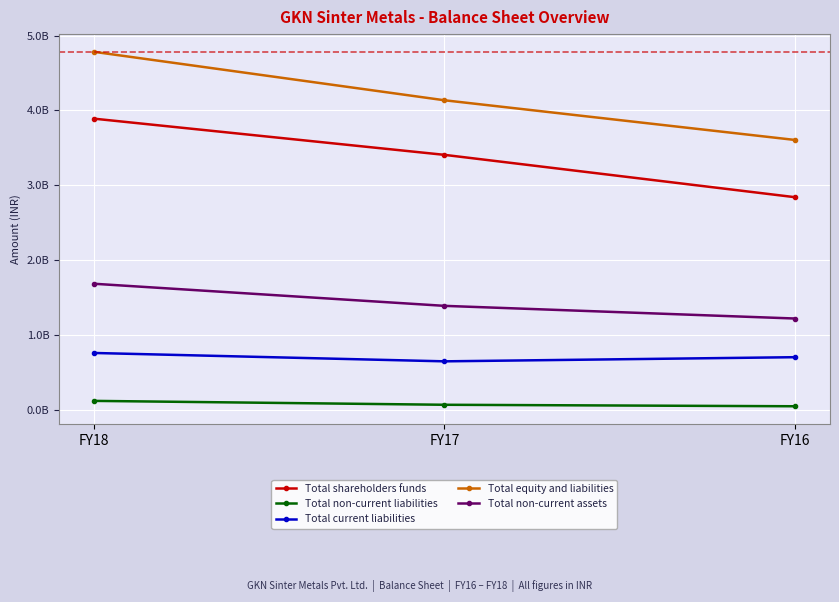

Does the chart have visible grid lines?

Yes